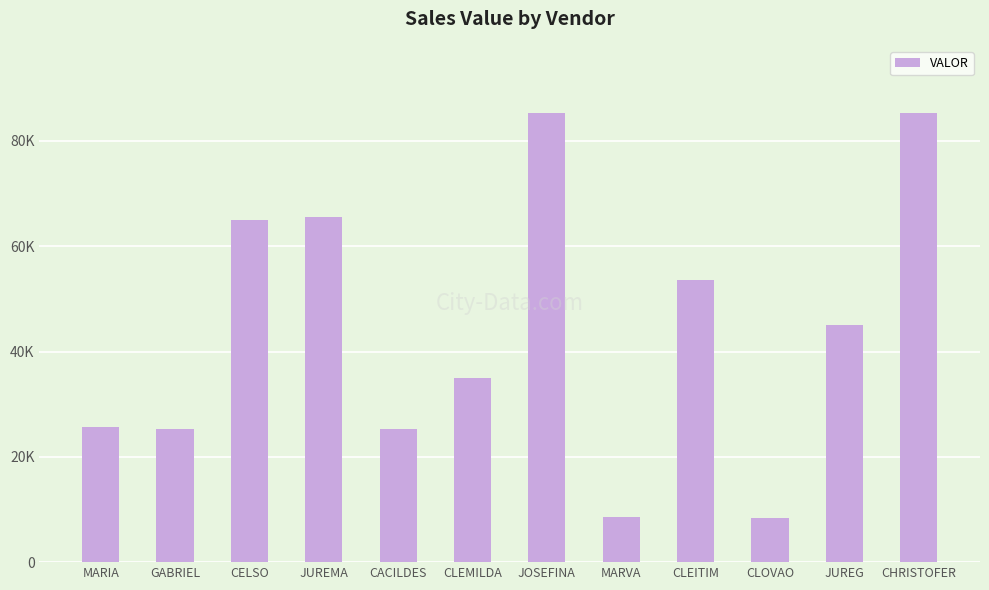

Rank the categories by value from highest to lowest.

JOSEFINA, CHRISTOFER, JUREMA, CELSO, CLEITIM, JUREG, CLEMILDA, MARIA, CACILDES, GABRIEL, MARVA, CLOVAO